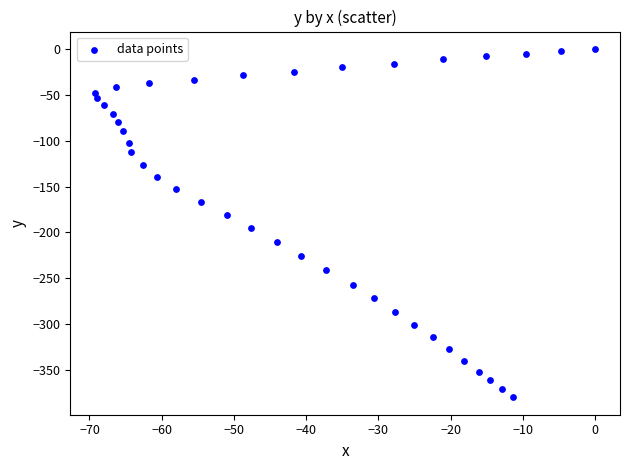

What is the range of Y values (max minus min)?

379.9